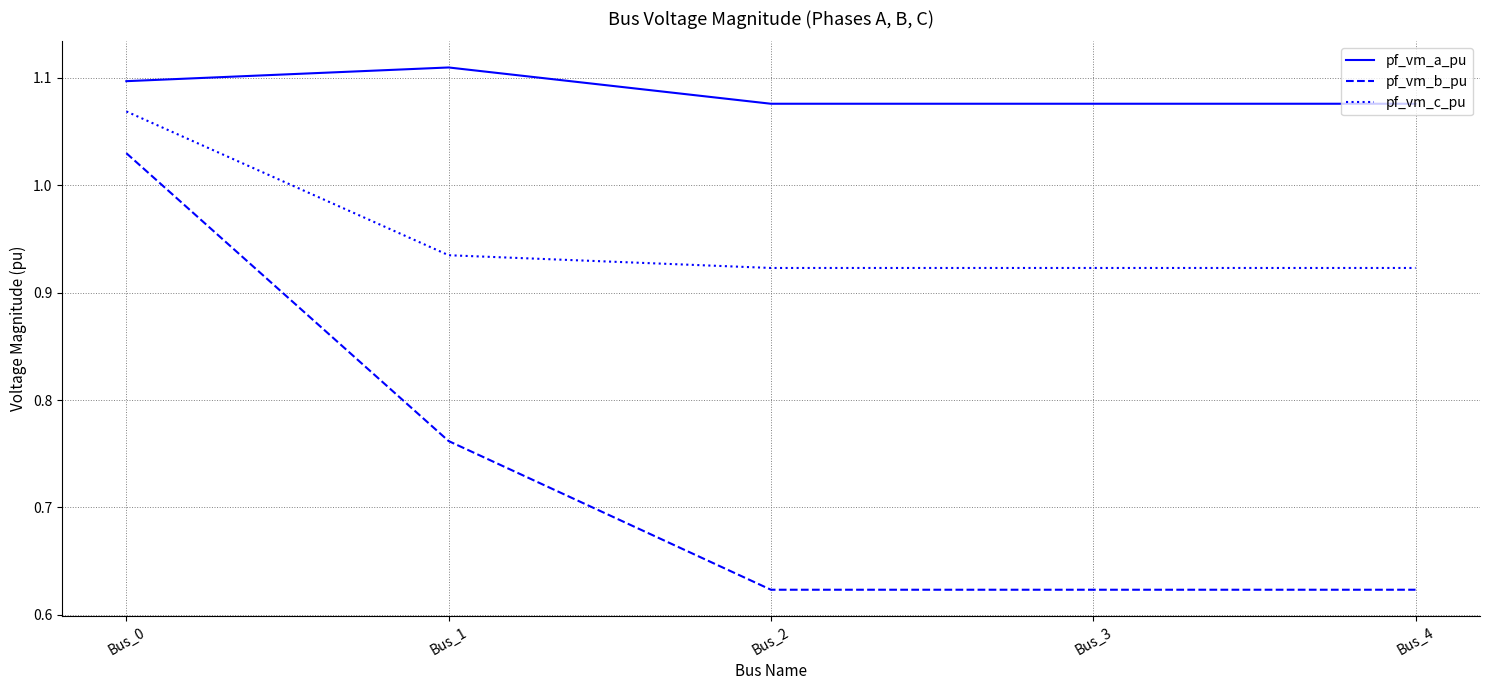

Which label corresponds to the largest value in the chart?

Bus_1